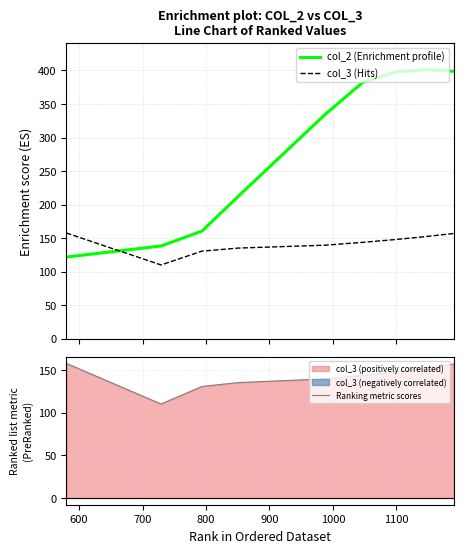

Reading left to right, extract all data points from this chart.

col_2 (Enrichment profile): 121.9	138.3	160.6	212.8	335.0	382.3	397.9	401.2	398.7
col_3 (Hits): 157.7	110.1	130.7	135.2	139.5	143.8	148.1	152.4	157.0
Ranking metric scores: 157.7	110.1	130.7	135.2	139.5	143.8	148.1	152.4	157.0